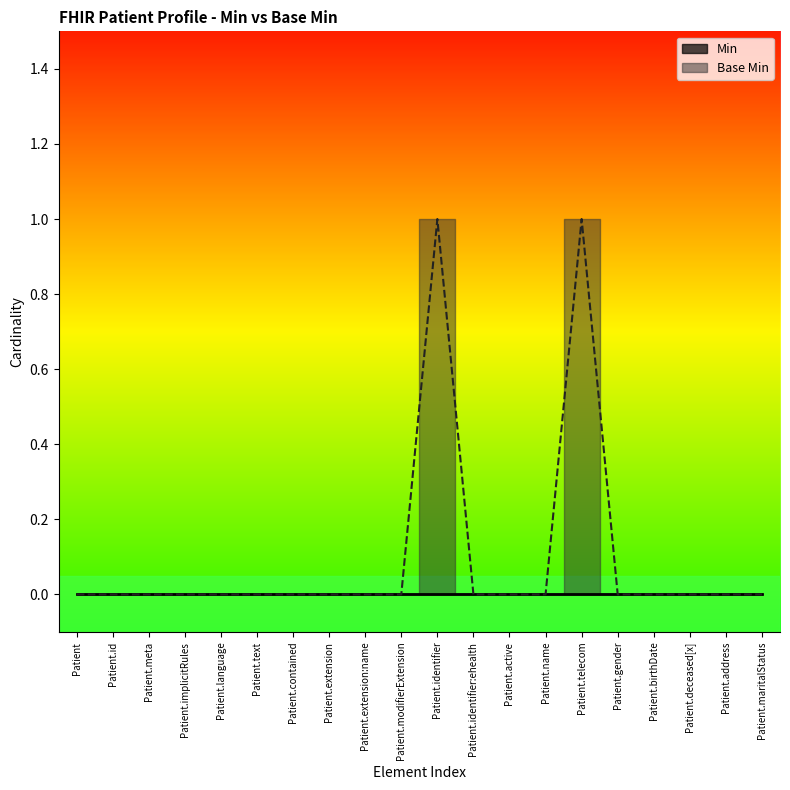

The chart shows a value of 0 at Patient.extension. True or false?

True